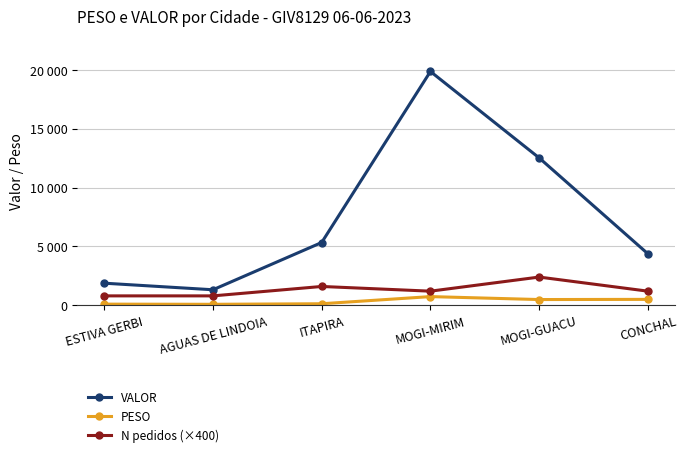

Is this an area chart (filled region under the line)?

No